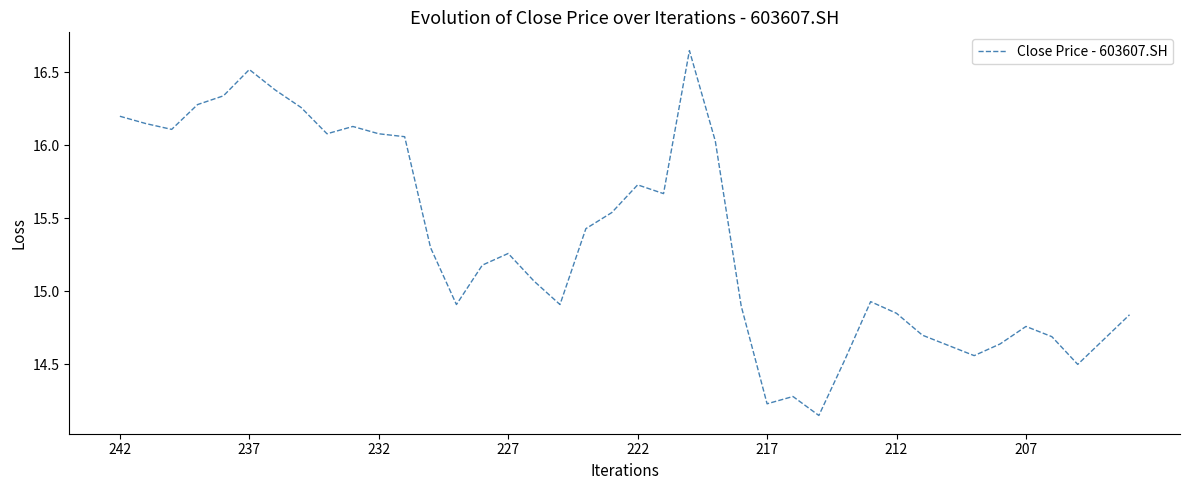

What is the difference between the maximum and minimum values?

2.5